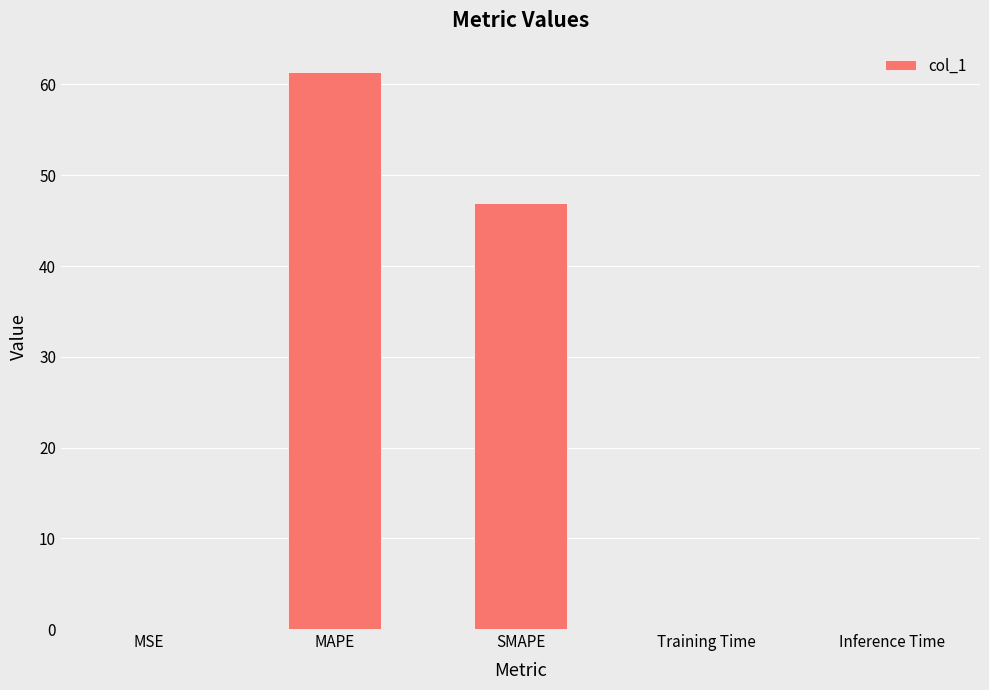

What is the sum of all values?

108.4